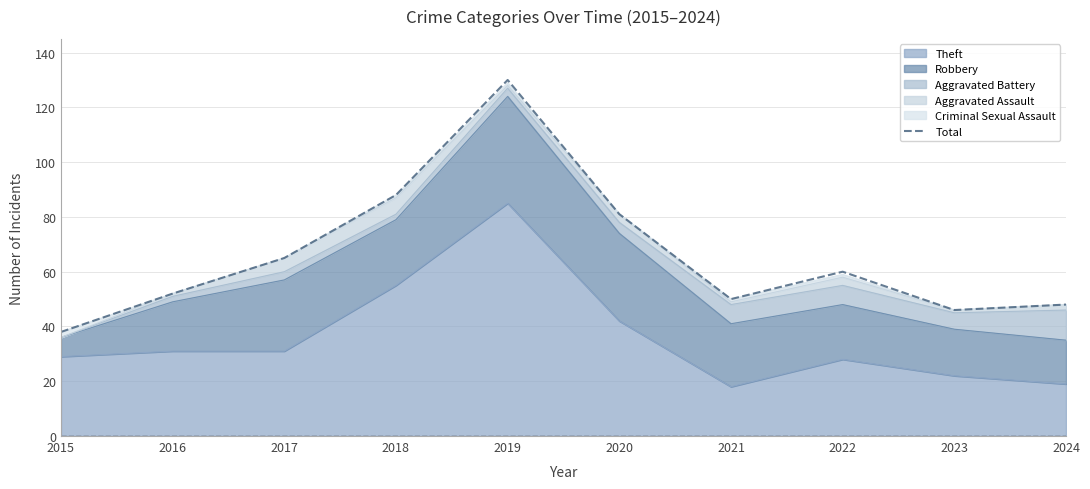

Reading left to right, transcribe all the data shown in this chart.

2015=38	2016=52	2017=65	2018=88	2019=130	2020=81	2021=50	2022=60	2023=46	2024=48